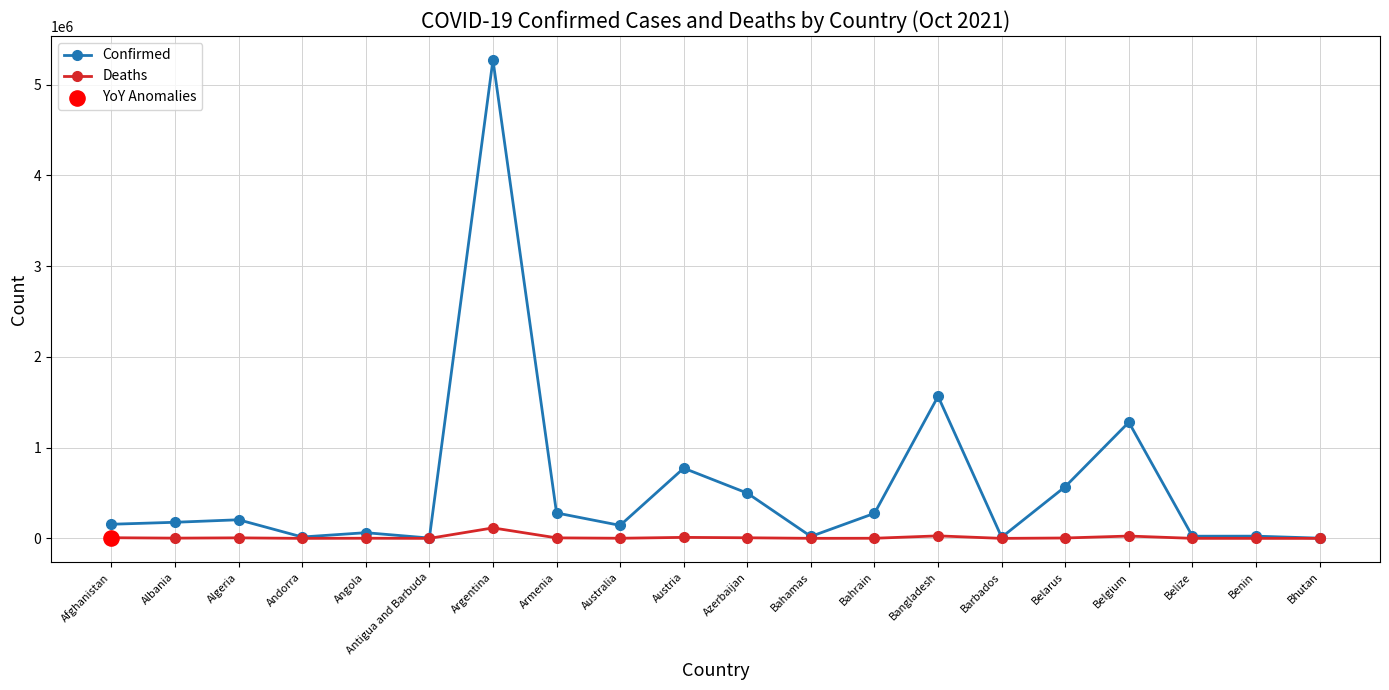

Which series has the widest spread of values?

Confirmed